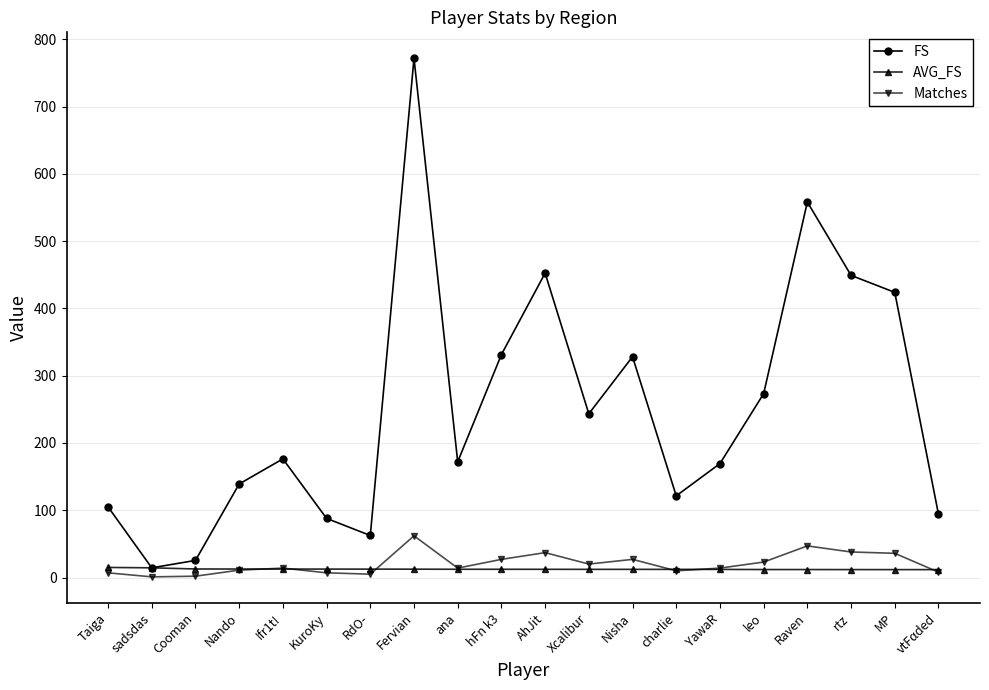

What is the label of the 17th point from the right?

Nando